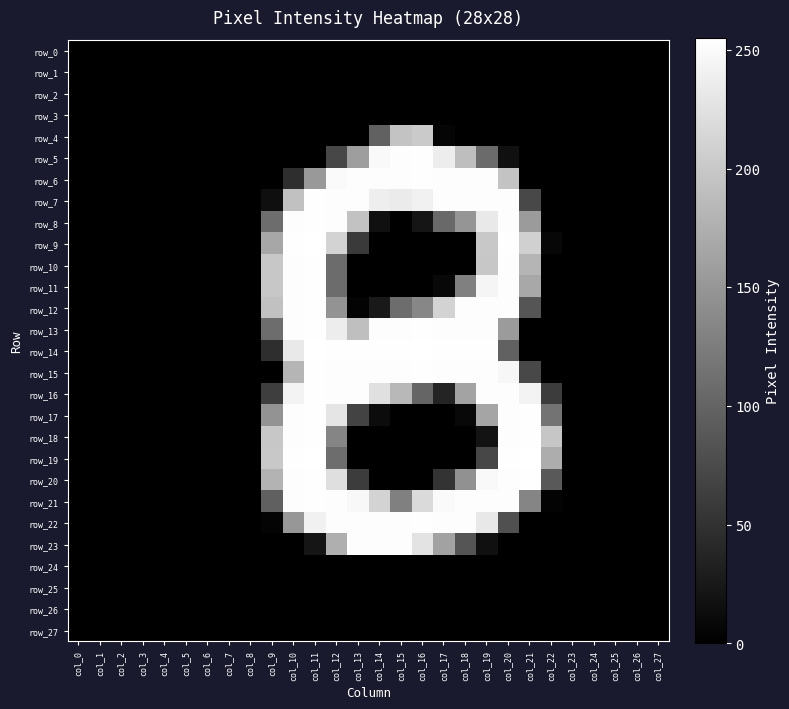

Which series changed the most between col_11 and col_26?

row_9